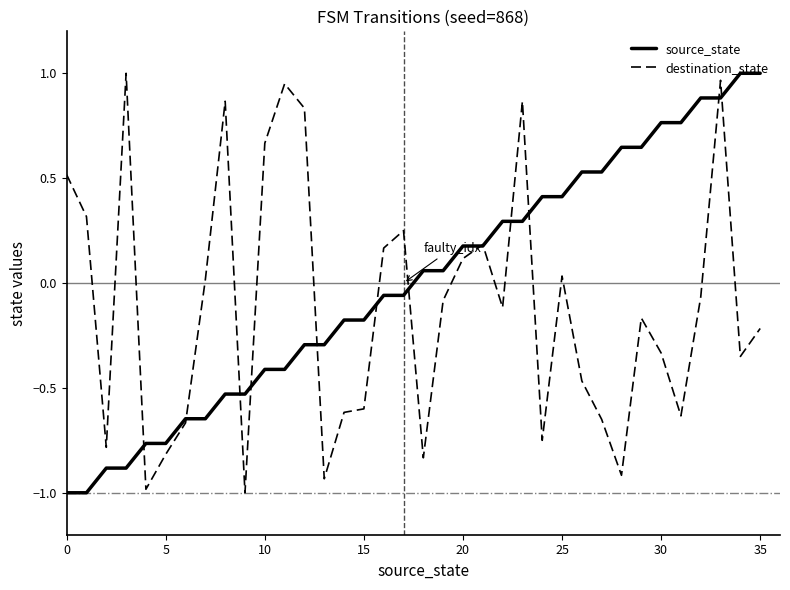

Which series has the largest total across all categories?

source_state